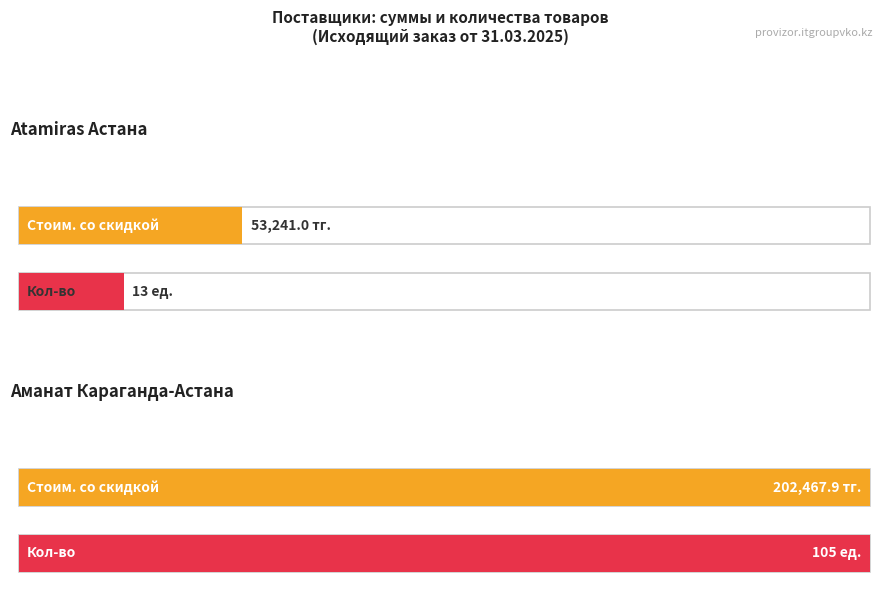

Which series changed the most between 8 and 9?

Сумма со скидкой